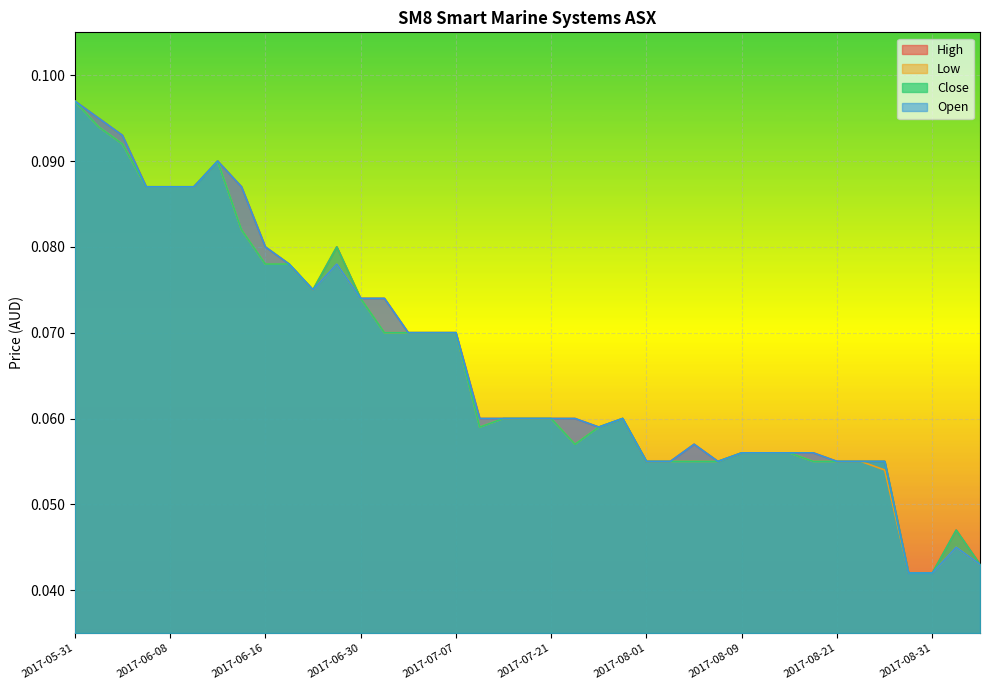

True or false: Close and Open intersect in this chart.

False